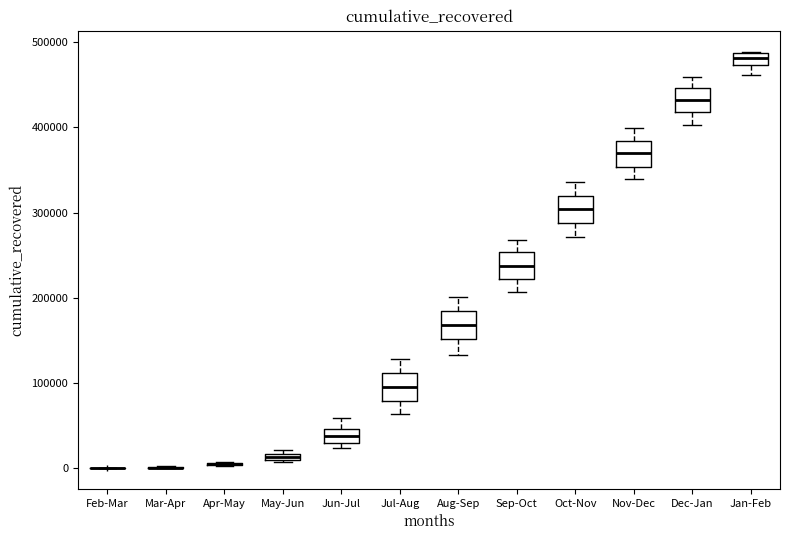

Where is the upper edge of the box for Sep-Oct on the y-axis? The values are not printed on the chart, so give them approximately, as read against the axis.

250000